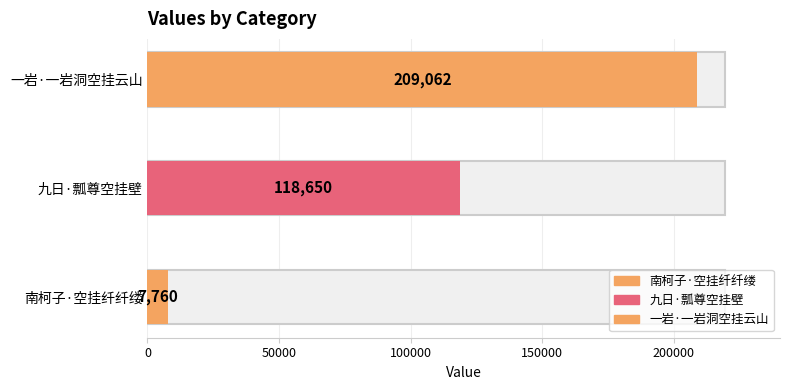

The chart shows a value of 209062 at 一岩·一岩洞空挂云山. True or false?

True